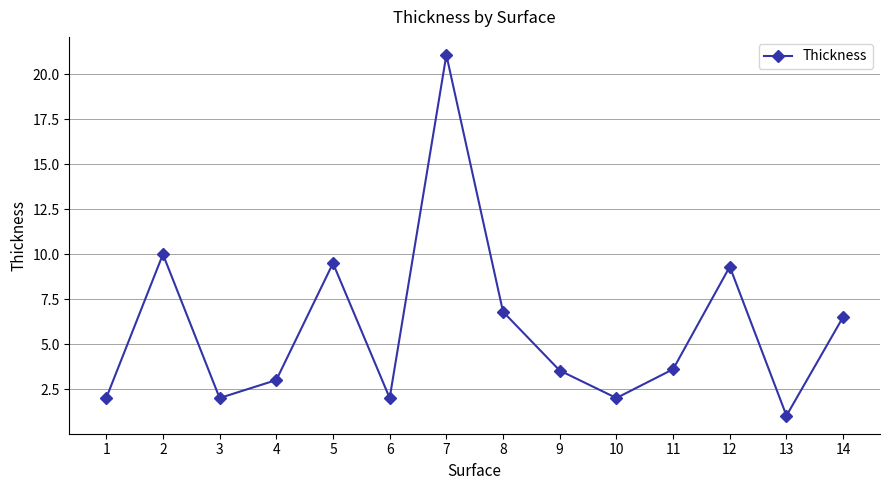

True or false: the data has more than 2 interior local peaks.

True